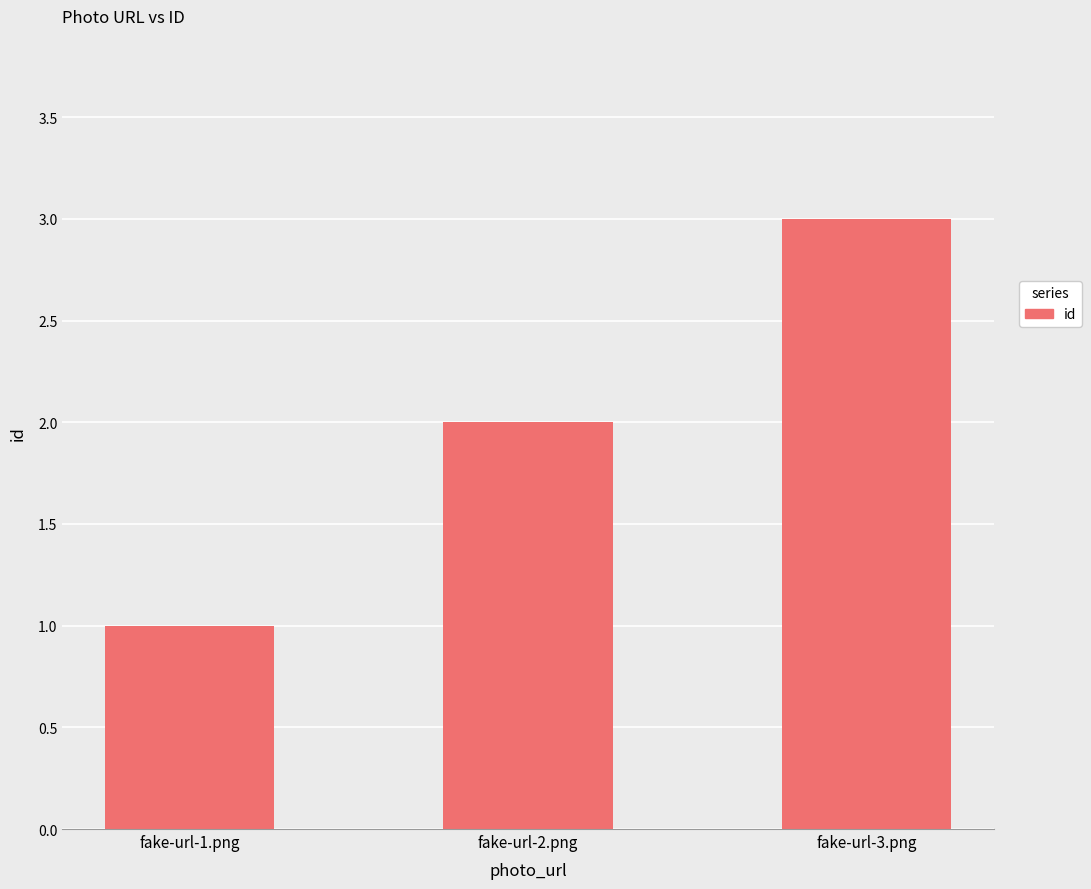

Which category has the lowest value across all series?

fake-url-1.png